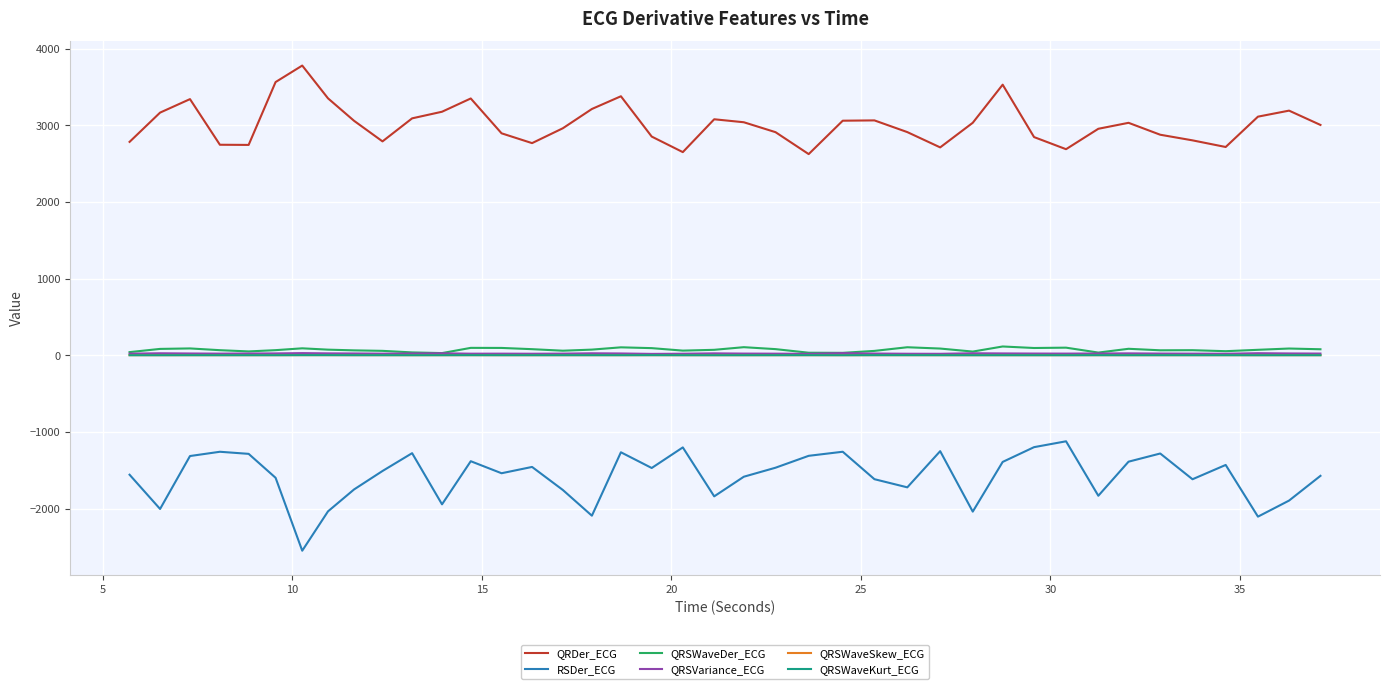

How many lines are shown in the chart?

6